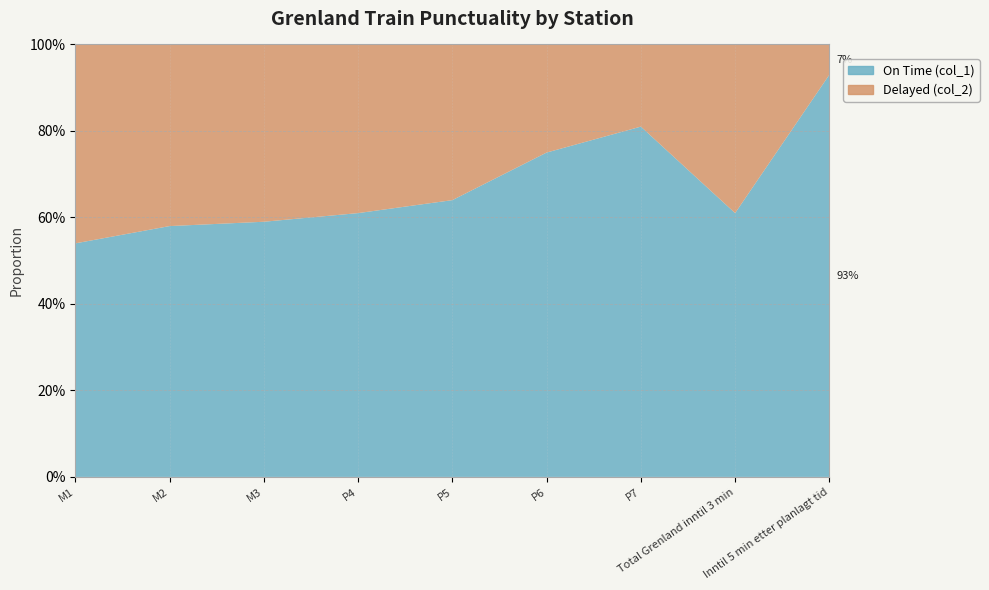

Reading left to right, extract all data points from this chart.

On Time (col_1): M1=0.5	M2=0.6	M3=0.6	P4=0.6	P5=0.6	P6=0.8	P7=0.8	Total Grenland inntil 3 min=0.6	Inntil 5 min etter planlagt tid=0.9
Delayed (col_2): M1=0.5	M2=0.4	M3=0.4	P4=0.4	P5=0.4	P6=0.2	P7=0.2	Total Grenland inntil 3 min=0.4	Inntil 5 min etter planlagt tid=0.1